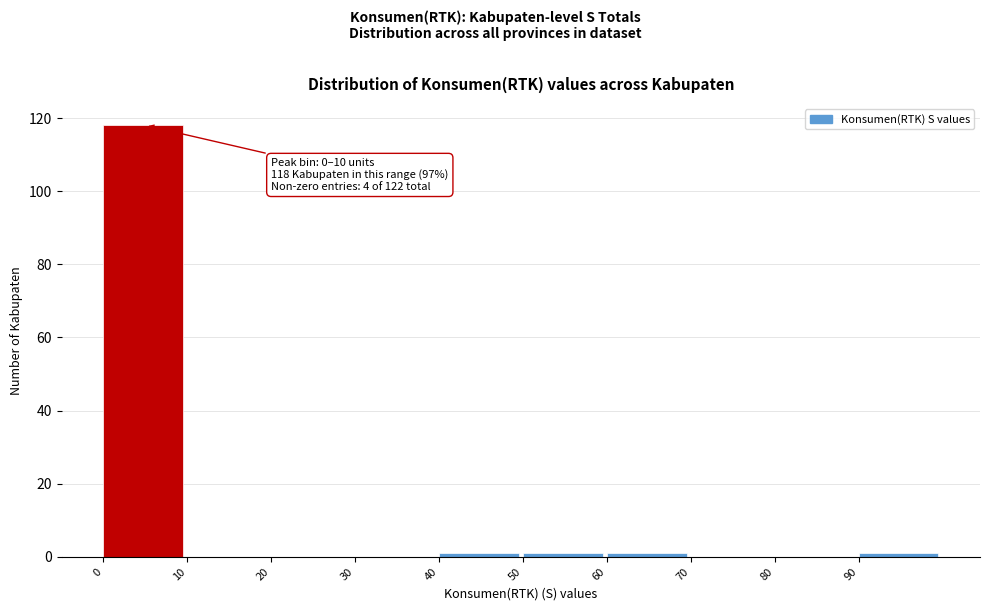

Over which range of the x-axis is the bar tallest?

0 to 10